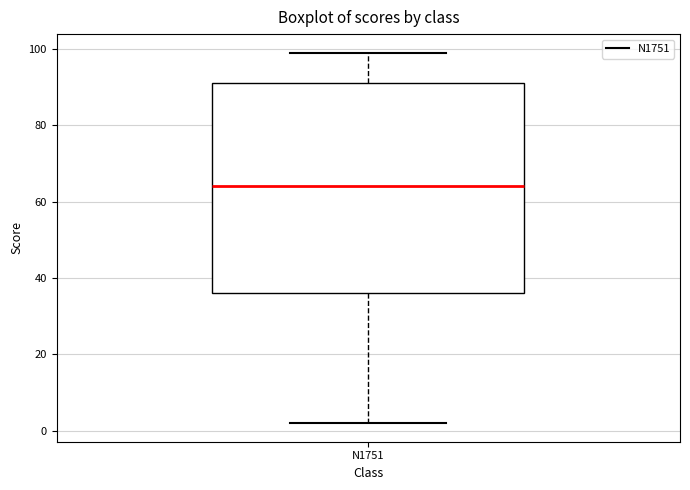

Read this box plot against the y-axis: the position of the median line, the range covered by the box, and the ends of both whiskers. The values are not printed on the chart, so give them approximately, as read against the axis.

median 64, box 36 to 92, whiskers 2 to 100